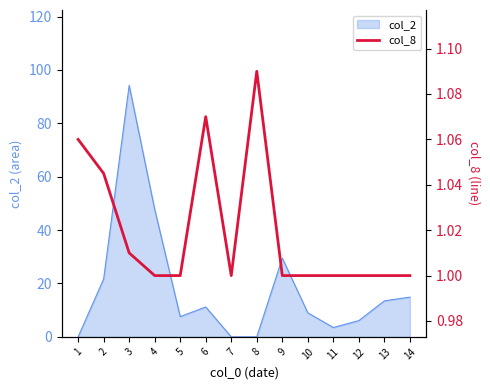

True or false: the data shows 1.0 at 9.

True